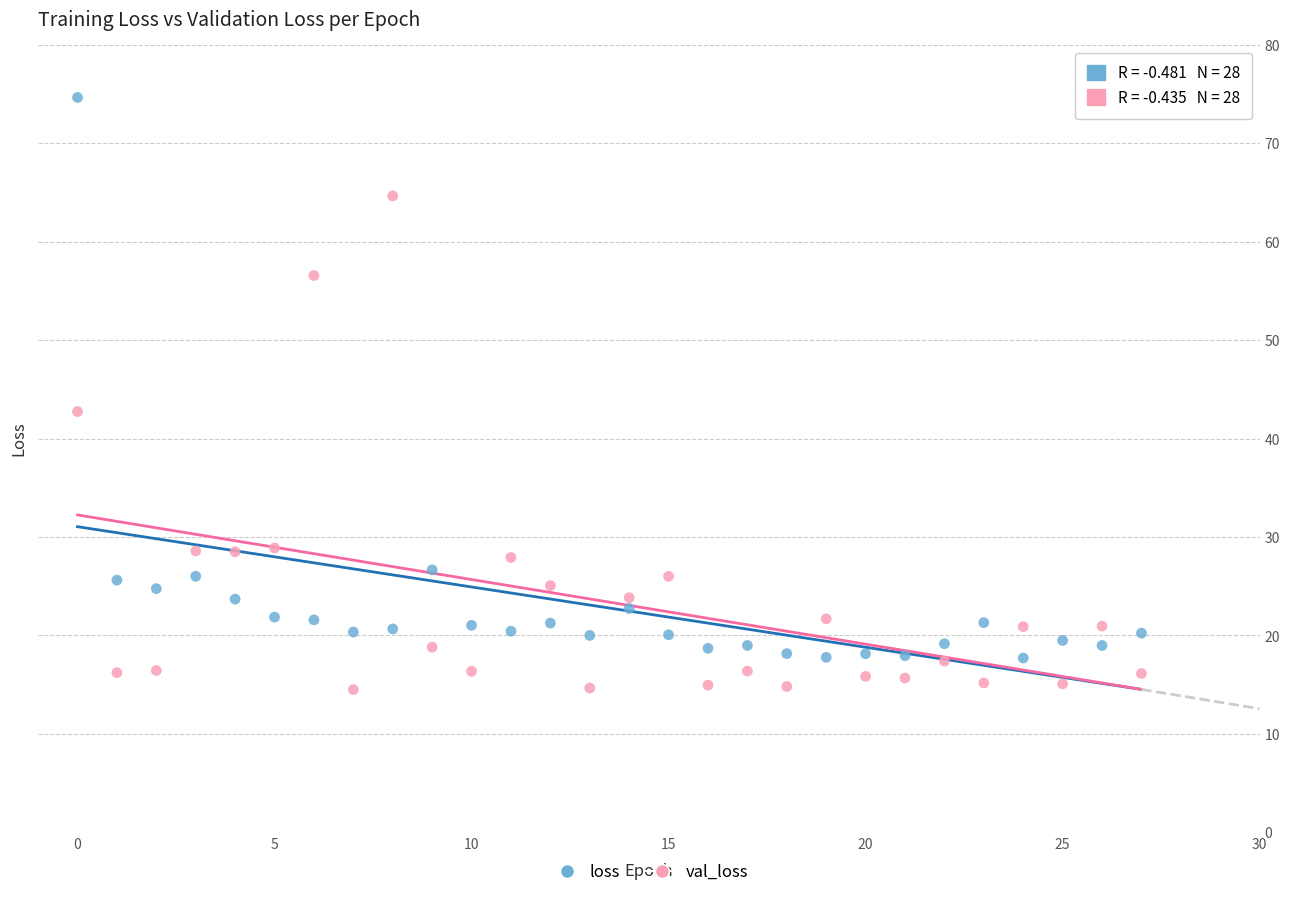

Which series reaches the maximum Y coordinate?

loss